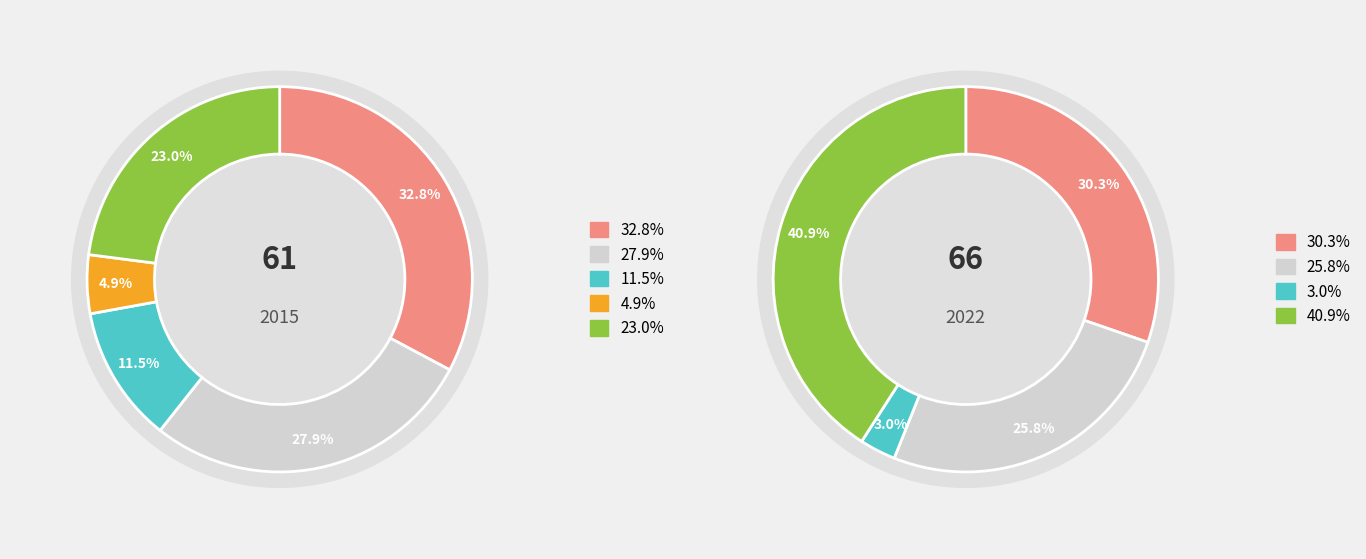

How many segments does this pie chart have?

5